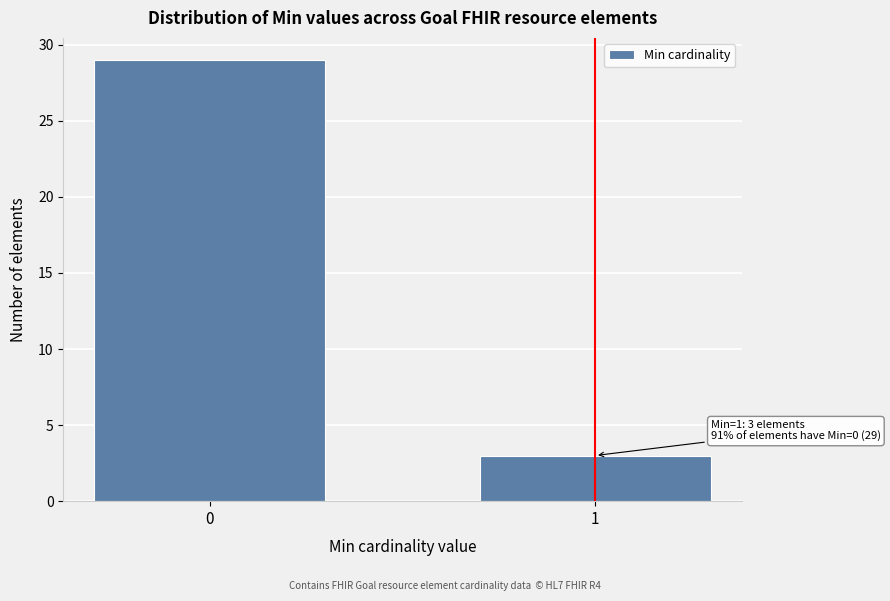

Reading left to right, extract all data points from this chart.

29	3